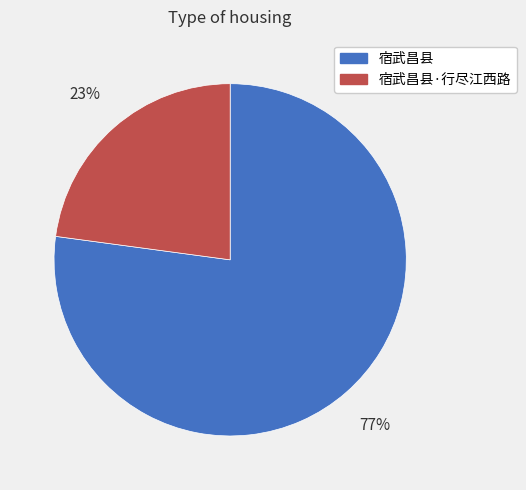

Approximately how many times larger is the value at 宿武昌县·行尽江西路 compared to 宿武昌县?

0.3